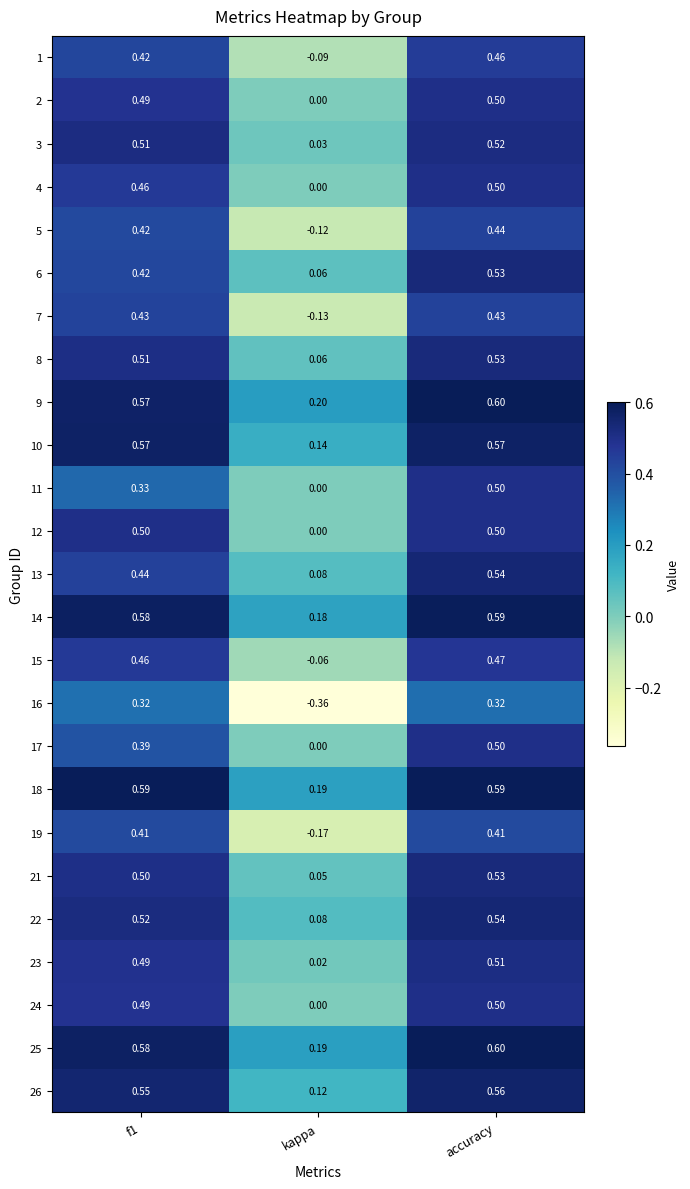

Is the value of 6 at kappa greater than the value of 2 at kappa?

Yes